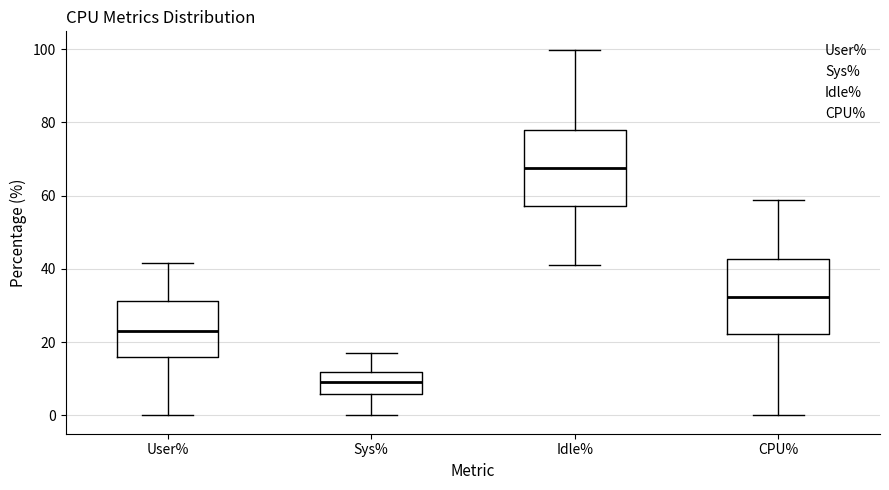

Where does the median line of the box for CPU% sit on the y-axis? The values are not printed on the chart, so give them approximately, as read against the axis.

32